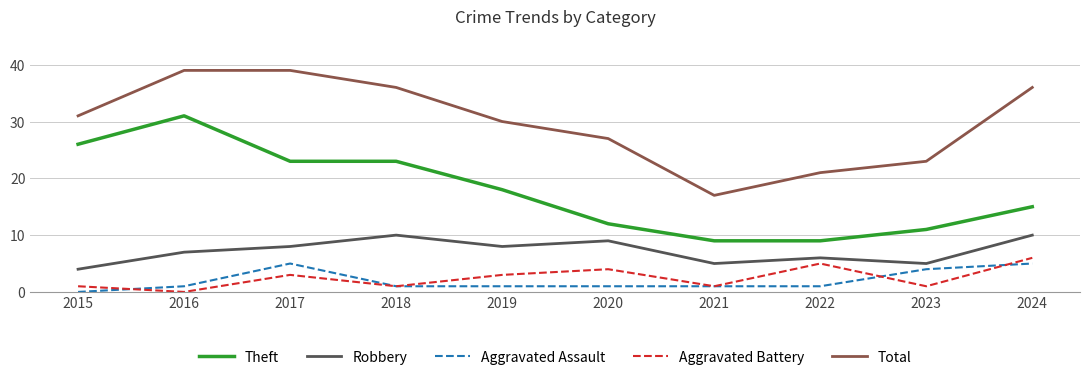

Count the Robbery values in the range 5 to 9.

7